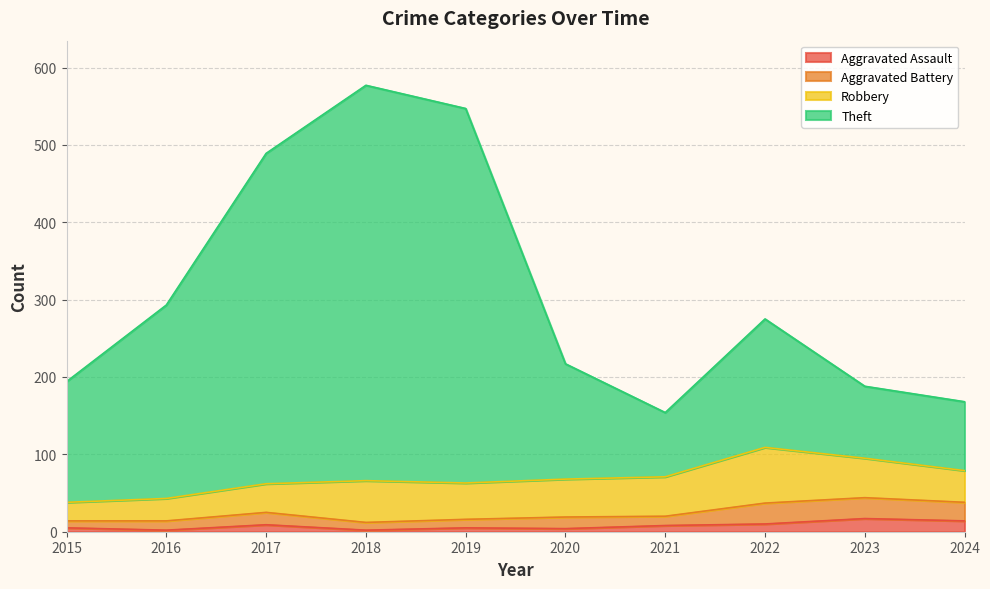

At which label is Theft closest to 365?

2016